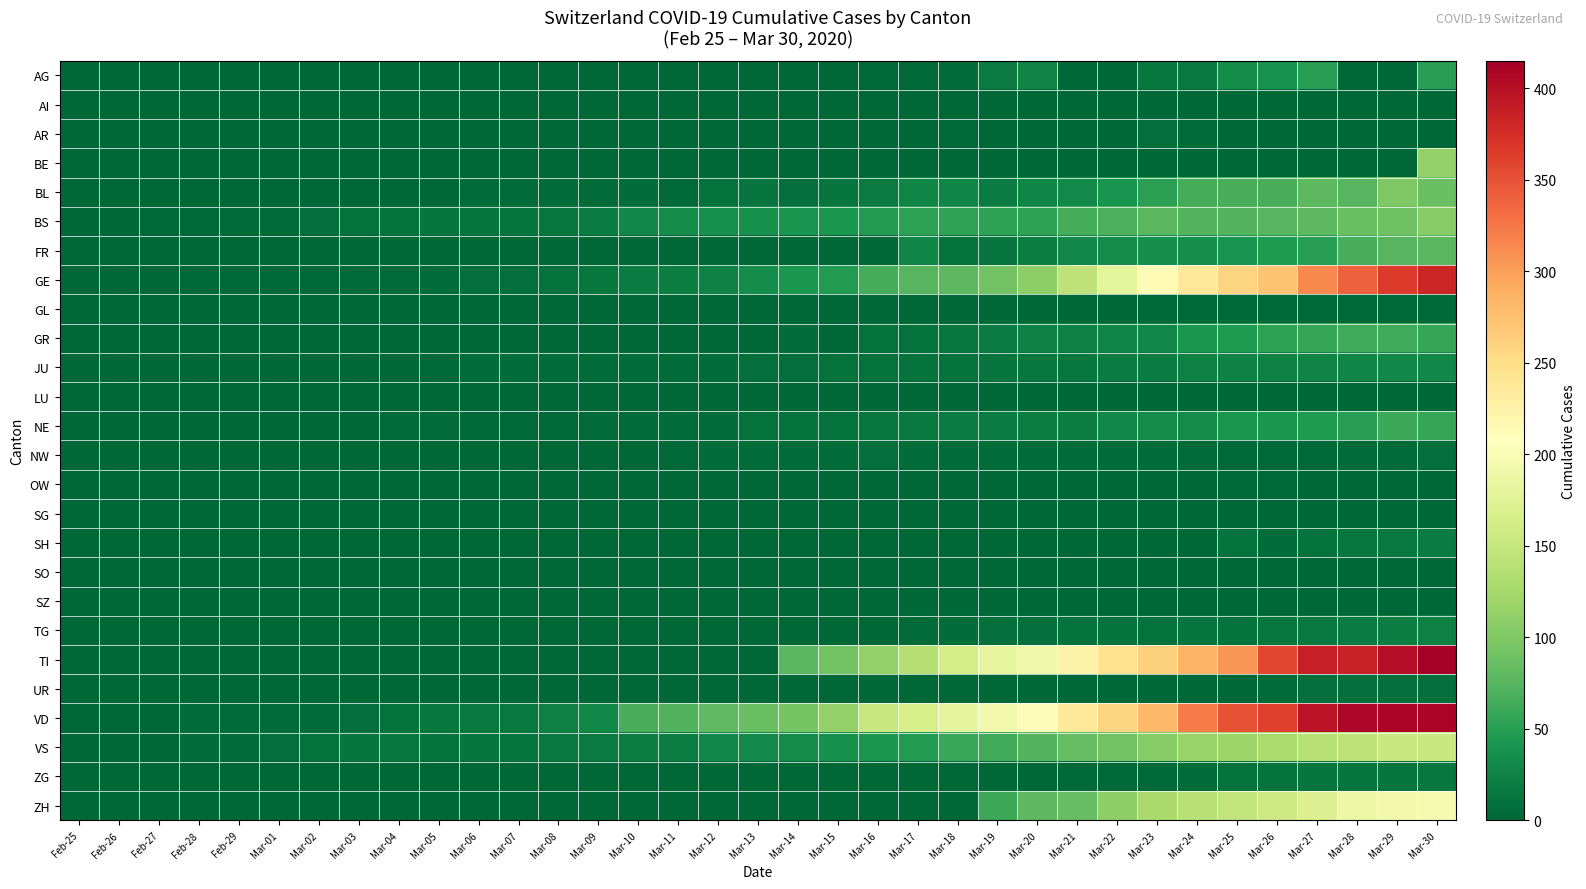

Reading right to left, list all the values displayed in this chart.

AG: Mar-30=50	Mar-29=0	Mar-28=0	Mar-27=50	Mar-26=38	Mar-25=33	Mar-24=15	Mar-23=13	Mar-22=0	Mar-21=0	Mar-20=25	Mar-19=17	Mar-18=6	Mar-17=2	Mar-16=2	Mar-15=0	Mar-14=0	Mar-13=0	Mar-12=1	Mar-11=0	Mar-10=0	Mar-09=0	Mar-08=0	Mar-07=0	Mar-06=0	Mar-05=0	Mar-04=0	Mar-03=0	Mar-02=0	Mar-01=0	Feb-29=0	Feb-28=0	Feb-27=0	Feb-26=0	Feb-25=0
AI: Mar-30=0	Mar-29=0	Mar-28=0	Mar-27=0	Mar-26=0	Mar-25=0	Mar-24=0	Mar-23=0	Mar-22=0	Mar-21=0	Mar-20=0	Mar-19=1	Mar-18=0	Mar-17=0	Mar-16=0	Mar-15=0	Mar-14=0	Mar-13=0	Mar-12=0	Mar-11=0	Mar-10=0	Mar-09=0	Mar-08=0	Mar-07=0	Mar-06=0	Mar-05=0	Mar-04=0	Mar-03=0	Mar-02=0	Mar-01=0	Feb-29=0	Feb-28=0	Feb-27=0	Feb-26=0	Feb-25=0
AR: Mar-30=0	Mar-29=0	Mar-28=0	Mar-27=0	Mar-26=0	Mar-25=0	Mar-24=6	Mar-23=7	Mar-22=0	Mar-21=0	Mar-20=0	Mar-19=0	Mar-18=3	Mar-17=0	Mar-16=0	Mar-15=0	Mar-14=0	Mar-13=0	Mar-12=0	Mar-11=0	Mar-10=0	Mar-09=0	Mar-08=0	Mar-07=0	Mar-06=0	Mar-05=0	Mar-04=0	Mar-03=0	Mar-02=0	Mar-01=0	Feb-29=0	Feb-28=0	Feb-27=0	Feb-26=0	Feb-25=0
BE: Mar-30=112	Mar-29=0	Mar-28=0	Mar-27=0	Mar-26=0	Mar-25=0	Mar-24=0	Mar-23=0	Mar-22=0	Mar-21=0	Mar-20=0	Mar-19=0	Mar-18=0	Mar-17=0	Mar-16=0	Mar-15=0	Mar-14=0	Mar-13=0	Mar-12=0	Mar-11=0	Mar-10=0	Mar-09=0	Mar-08=0	Mar-07=0	Mar-06=0	Mar-05=0	Mar-04=0	Mar-03=0	Mar-02=0	Mar-01=0	Feb-29=0	Feb-28=0	Feb-27=0	Feb-26=0	Feb-25=0
BL: Mar-30=86	Mar-29=99	Mar-28=75	Mar-27=79	Mar-26=68	Mar-25=68	Mar-24=66	Mar-23=51	Mar-22=40	Mar-21=30	Mar-20=27	Mar-19=19	Mar-18=27	Mar-17=26	Mar-16=17	Mar-15=12	Mar-14=8	Mar-13=12	Mar-12=9	Mar-11=3	Mar-10=5	Mar-09=4	Mar-08=4	Mar-07=4	Mar-06=4	Mar-05=1	Mar-04=1	Mar-03=1	Mar-02=1	Mar-01=1	Feb-29=1	Feb-28=0	Feb-27=0	Feb-26=0	Feb-25=0
BS: Mar-30=105	Mar-29=90	Mar-28=87	Mar-27=79	Mar-26=76	Mar-25=74	Mar-24=73	Mar-23=77	Mar-22=69	Mar-21=66	Mar-20=52	Mar-19=52	Mar-18=55	Mar-17=52	Mar-16=47	Mar-15=42	Mar-14=40	Mar-13=37	Mar-12=36	Mar-11=33	Mar-10=28	Mar-09=19	Mar-08=13	Mar-07=12	Mar-06=12	Mar-05=12	Mar-04=11	Mar-03=9	Mar-02=7	Mar-01=4	Feb-29=4	Feb-28=3	Feb-27=3	Feb-26=0	Feb-25=0
FR: Mar-30=77	Mar-29=76	Mar-28=67	Mar-27=50	Mar-26=44	Mar-25=39	Mar-24=35	Mar-23=35	Mar-22=32	Mar-21=28	Mar-20=20	Mar-19=12	Mar-18=11	Mar-17=26	Mar-16=0	Mar-15=0	Mar-14=0	Mar-13=0	Mar-12=0	Mar-11=0	Mar-10=0	Mar-09=0	Mar-08=0	Mar-07=0	Mar-06=0	Mar-05=0	Mar-04=0	Mar-03=0	Mar-02=0	Mar-01=0	Feb-29=0	Feb-28=0	Feb-27=0	Feb-26=0	Feb-25=0
GE: Mar-30=382	Mar-29=365	Mar-28=339	Mar-27=313	Mar-26=272	Mar-25=258	Mar-24=238	Mar-23=214	Mar-22=179	Mar-21=145	Mar-20=109	Mar-19=92	Mar-18=78	Mar-17=75	Mar-16=66	Mar-15=46	Mar-14=43	Mar-13=33	Mar-12=23	Mar-11=20	Mar-10=18	Mar-09=13	Mar-08=9	Mar-07=7	Mar-06=7	Mar-05=5	Mar-04=4	Mar-03=4	Mar-02=3	Mar-01=3	Feb-29=3	Feb-28=2	Feb-27=1	Feb-26=1	Feb-25=0
GL: Mar-30=3	Mar-29=2	Mar-28=3	Mar-27=3	Mar-26=2	Mar-25=2	Mar-24=3	Mar-23=3	Mar-22=0	Mar-21=0	Mar-20=0	Mar-19=0	Mar-18=0	Mar-17=0	Mar-16=0	Mar-15=0	Mar-14=0	Mar-13=0	Mar-12=0	Mar-11=0	Mar-10=0	Mar-09=0	Mar-08=0	Mar-07=0	Mar-06=0	Mar-05=0	Mar-04=0	Mar-03=0	Mar-02=0	Mar-01=0	Feb-29=0	Feb-28=0	Feb-27=0	Feb-26=0	Feb-25=0
GR: Mar-30=58	Mar-29=63	Mar-28=63	Mar-27=58	Mar-26=52	Mar-25=45	Mar-24=43	Mar-23=29	Mar-22=27	Mar-21=24	Mar-20=24	Mar-19=18	Mar-18=13	Mar-17=9	Mar-16=9	Mar-15=0	Mar-14=6	Mar-13=0	Mar-12=0	Mar-11=0	Mar-10=0	Mar-09=0	Mar-08=0	Mar-07=0	Mar-06=0	Mar-05=0	Mar-04=0	Mar-03=0	Mar-02=0	Mar-01=0	Feb-29=0	Feb-28=0	Feb-27=0	Feb-26=0	Feb-25=0
JU: Mar-30=28	Mar-29=28	Mar-28=27	Mar-27=25	Mar-26=22	Mar-25=23	Mar-24=22	Mar-23=18	Mar-22=18	Mar-21=13	Mar-20=14	Mar-19=12	Mar-18=11	Mar-17=11	Mar-16=9	Mar-15=9	Mar-14=8	Mar-13=8	Mar-12=6	Mar-11=6	Mar-10=5	Mar-09=5	Mar-08=5	Mar-07=5	Mar-06=5	Mar-05=2	Mar-04=1	Mar-03=1	Mar-02=1	Mar-01=1	Feb-29=1	Feb-28=1	Feb-27=1	Feb-26=0	Feb-25=0
LU: Mar-30=0	Mar-29=0	Mar-28=0	Mar-27=0	Mar-26=0	Mar-25=0	Mar-24=0	Mar-23=0	Mar-22=0	Mar-21=0	Mar-20=0	Mar-19=0	Mar-18=0	Mar-17=0	Mar-16=0	Mar-15=0	Mar-14=0	Mar-13=0	Mar-12=0	Mar-11=0	Mar-10=0	Mar-09=0	Mar-08=0	Mar-07=0	Mar-06=0	Mar-05=0	Mar-04=0	Mar-03=0	Mar-02=0	Mar-01=0	Feb-29=0	Feb-28=0	Feb-27=0	Feb-26=0	Feb-25=0
NE: Mar-30=57	Mar-29=60	Mar-28=50	Mar-27=45	Mar-26=42	Mar-25=41	Mar-24=32	Mar-23=33	Mar-22=28	Mar-21=20	Mar-20=21	Mar-19=19	Mar-18=18	Mar-17=16	Mar-16=13	Mar-15=9	Mar-14=10	Mar-13=9	Mar-12=6	Mar-11=6	Mar-10=4	Mar-09=4	Mar-08=3	Mar-07=2	Mar-06=2	Mar-05=4	Mar-04=4	Mar-03=1	Mar-02=1	Mar-01=0	Feb-29=0	Feb-28=0	Feb-27=0	Feb-26=0	Feb-25=0
NW: Mar-30=8	Mar-29=4	Mar-28=4	Mar-27=3	Mar-26=2	Mar-25=3	Mar-24=4	Mar-23=5	Mar-22=5	Mar-21=5	Mar-20=5	Mar-19=5	Mar-18=6	Mar-17=6	Mar-16=7	Mar-15=6	Mar-14=6	Mar-13=6	Mar-12=5	Mar-11=2	Mar-10=0	Mar-09=0	Mar-08=0	Mar-07=0	Mar-06=0	Mar-05=0	Mar-04=0	Mar-03=0	Mar-02=0	Mar-01=0	Feb-29=0	Feb-28=0	Feb-27=0	Feb-26=0	Feb-25=0
OW: Mar-30=0	Mar-29=0	Mar-28=0	Mar-27=0	Mar-26=3	Mar-25=2	Mar-24=0	Mar-23=0	Mar-22=0	Mar-21=0	Mar-20=0	Mar-19=0	Mar-18=0	Mar-17=0	Mar-16=0	Mar-15=0	Mar-14=0	Mar-13=0	Mar-12=0	Mar-11=0	Mar-10=0	Mar-09=0	Mar-08=0	Mar-07=0	Mar-06=0	Mar-05=0	Mar-04=0	Mar-03=0	Mar-02=0	Mar-01=0	Feb-29=0	Feb-28=0	Feb-27=0	Feb-26=0	Feb-25=0
SG: Mar-30=0	Mar-29=0	Mar-28=0	Mar-27=0	Mar-26=0	Mar-25=0	Mar-24=0	Mar-23=0	Mar-22=0	Mar-21=0	Mar-20=0	Mar-19=0	Mar-18=0	Mar-17=0	Mar-16=0	Mar-15=0	Mar-14=0	Mar-13=0	Mar-12=0	Mar-11=0	Mar-10=0	Mar-09=0	Mar-08=0	Mar-07=0	Mar-06=0	Mar-05=0	Mar-04=0	Mar-03=0	Mar-02=0	Mar-01=0	Feb-29=0	Feb-28=0	Feb-27=0	Feb-26=0	Feb-25=0
SH: Mar-30=19	Mar-29=15	Mar-28=14	Mar-27=10	Mar-26=6	Mar-25=10	Mar-24=0	Mar-23=0	Mar-22=0	Mar-21=0	Mar-20=0	Mar-19=0	Mar-18=0	Mar-17=0	Mar-16=0	Mar-15=0	Mar-14=0	Mar-13=0	Mar-12=0	Mar-11=0	Mar-10=0	Mar-09=0	Mar-08=0	Mar-07=0	Mar-06=0	Mar-05=0	Mar-04=0	Mar-03=0	Mar-02=0	Mar-01=0	Feb-29=0	Feb-28=0	Feb-27=0	Feb-26=0	Feb-25=0
SO: Mar-30=0	Mar-29=0	Mar-28=0	Mar-27=0	Mar-26=0	Mar-25=0	Mar-24=0	Mar-23=0	Mar-22=0	Mar-21=0	Mar-20=0	Mar-19=0	Mar-18=0	Mar-17=0	Mar-16=0	Mar-15=0	Mar-14=0	Mar-13=0	Mar-12=0	Mar-11=0	Mar-10=0	Mar-09=0	Mar-08=0	Mar-07=0	Mar-06=0	Mar-05=0	Mar-04=0	Mar-03=0	Mar-02=0	Mar-01=0	Feb-29=0	Feb-28=0	Feb-27=0	Feb-26=0	Feb-25=0
SZ: Mar-30=0	Mar-29=0	Mar-28=0	Mar-27=0	Mar-26=0	Mar-25=0	Mar-24=0	Mar-23=0	Mar-22=0	Mar-21=0	Mar-20=0	Mar-19=0	Mar-18=0	Mar-17=0	Mar-16=0	Mar-15=0	Mar-14=0	Mar-13=0	Mar-12=0	Mar-11=0	Mar-10=0	Mar-09=0	Mar-08=0	Mar-07=0	Mar-06=0	Mar-05=0	Mar-04=1	Mar-03=0	Mar-02=0	Mar-01=0	Feb-29=0	Feb-28=0	Feb-27=0	Feb-26=0	Feb-25=0
TG: Mar-30=22	Mar-29=21	Mar-28=18	Mar-27=15	Mar-26=14	Mar-25=11	Mar-24=12	Mar-23=9	Mar-22=10	Mar-21=9	Mar-20=8	Mar-19=7	Mar-18=5	Mar-17=4	Mar-16=1	Mar-15=1	Mar-14=0	Mar-13=0	Mar-12=0	Mar-11=0	Mar-10=0	Mar-09=0	Mar-08=0	Mar-07=0	Mar-06=0	Mar-05=0	Mar-04=0	Mar-03=0	Mar-02=0	Mar-01=0	Feb-29=0	Feb-28=0	Feb-27=0	Feb-26=0	Feb-25=0
TI: Mar-30=415	Mar-29=402	Mar-28=385	Mar-27=386	Mar-26=358	Mar-25=306	Mar-24=285	Mar-23=261	Mar-22=246	Mar-21=224	Mar-20=190	Mar-19=182	Mar-18=163	Mar-17=137	Mar-16=112	Mar-15=92	Mar-14=77	Mar-13=0	Mar-12=0	Mar-11=0	Mar-10=0	Mar-09=0	Mar-08=0	Mar-07=0	Mar-06=0	Mar-05=0	Mar-04=0	Mar-03=0	Mar-02=0	Mar-01=0	Feb-29=0	Feb-28=0	Feb-27=0	Feb-26=0	Feb-25=0
UR: Mar-30=7	Mar-29=7	Mar-28=7	Mar-27=7	Mar-26=4	Mar-25=0	Mar-24=1	Mar-23=1	Mar-22=0	Mar-21=0	Mar-20=0	Mar-19=0	Mar-18=0	Mar-17=0	Mar-16=0	Mar-15=0	Mar-14=0	Mar-13=0	Mar-12=0	Mar-11=0	Mar-10=0	Mar-09=0	Mar-08=0	Mar-07=0	Mar-06=0	Mar-05=0	Mar-04=0	Mar-03=0	Mar-02=0	Mar-01=0	Feb-29=0	Feb-28=0	Feb-27=0	Feb-26=0	Feb-25=0
VD: Mar-30=410	Mar-29=409	Mar-28=407	Mar-27=396	Mar-26=363	Mar-25=350	Mar-24=322	Mar-23=281	Mar-22=259	Mar-21=236	Mar-20=204	Mar-19=194	Mar-18=180	Mar-17=165	Mar-16=151	Mar-15=113	Mar-14=95	Mar-13=86	Mar-12=81	Mar-11=72	Mar-10=68	Mar-09=29	Mar-08=22	Mar-07=16	Mar-06=15	Mar-05=14	Mar-04=11	Mar-03=8	Mar-02=6	Mar-01=4	Feb-29=4	Feb-28=4	Feb-27=0	Feb-26=0	Feb-25=0
VS: Mar-30=154	Mar-29=153	Mar-28=143	Mar-27=138	Mar-26=129	Mar-25=119	Mar-24=118	Mar-23=104	Mar-22=92	Mar-21=83	Mar-20=73	Mar-19=64	Mar-18=59	Mar-17=47	Mar-16=42	Mar-15=36	Mar-14=34	Mar-13=30	Mar-12=28	Mar-11=21	Mar-10=20	Mar-09=17	Mar-08=16	Mar-07=12	Mar-06=12	Mar-05=11	Mar-04=13	Mar-03=12	Mar-02=10	Mar-01=7	Feb-29=6	Feb-28=6	Feb-27=0	Feb-26=0	Feb-25=0
ZG: Mar-30=13	Mar-29=12	Mar-28=12	Mar-27=12	Mar-26=10	Mar-25=9	Mar-24=6	Mar-23=3	Mar-22=3	Mar-21=3	Mar-20=1	Mar-19=1	Mar-18=0	Mar-17=0	Mar-16=0	Mar-15=0	Mar-14=0	Mar-13=0	Mar-12=0	Mar-11=0	Mar-10=0	Mar-09=0	Mar-08=0	Mar-07=0	Mar-06=0	Mar-05=0	Mar-04=0	Mar-03=0	Mar-02=0	Mar-01=0	Feb-29=0	Feb-28=0	Feb-27=0	Feb-26=0	Feb-25=0
ZH: Mar-30=197	Mar-29=194	Mar-28=187	Mar-27=171	Mar-26=156	Mar-25=146	Mar-24=138	Mar-23=127	Mar-22=110	Mar-21=83	Mar-20=78	Mar-19=60	Mar-18=0	Mar-17=0	Mar-16=0	Mar-15=0	Mar-14=0	Mar-13=0	Mar-12=0	Mar-11=0	Mar-10=0	Mar-09=0	Mar-08=0	Mar-07=0	Mar-06=0	Mar-05=0	Mar-04=0	Mar-03=0	Mar-02=0	Mar-01=0	Feb-29=0	Feb-28=0	Feb-27=0	Feb-26=0	Feb-25=0